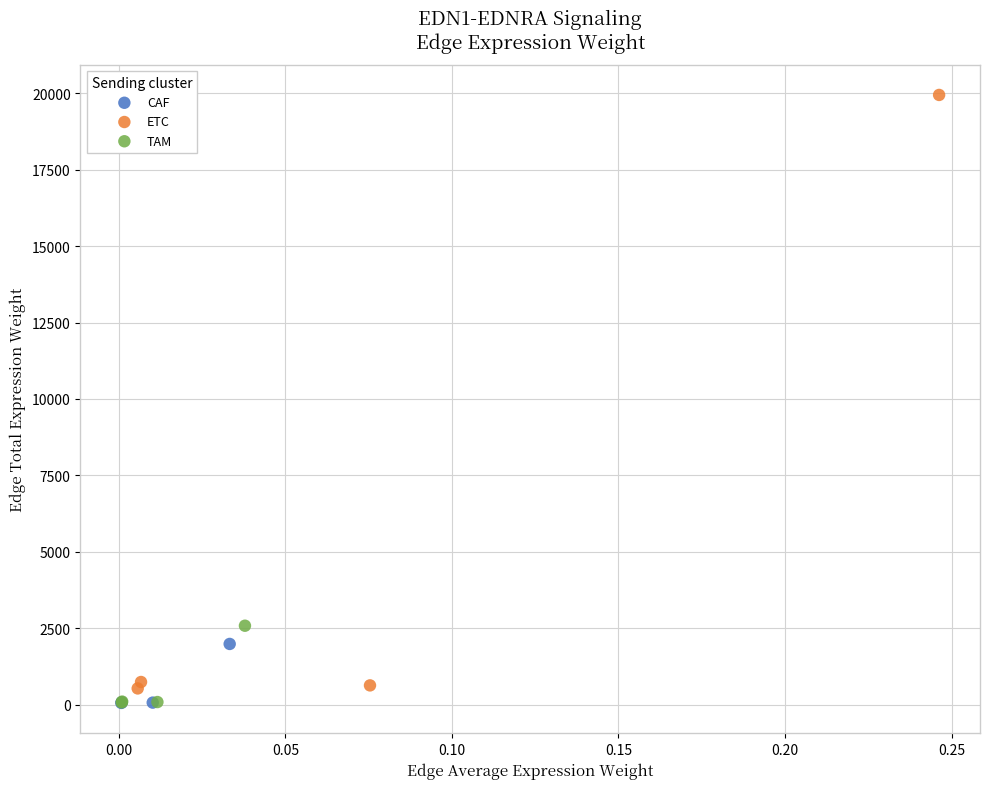

Which series has the largest Y range (max minus min)?

ETC